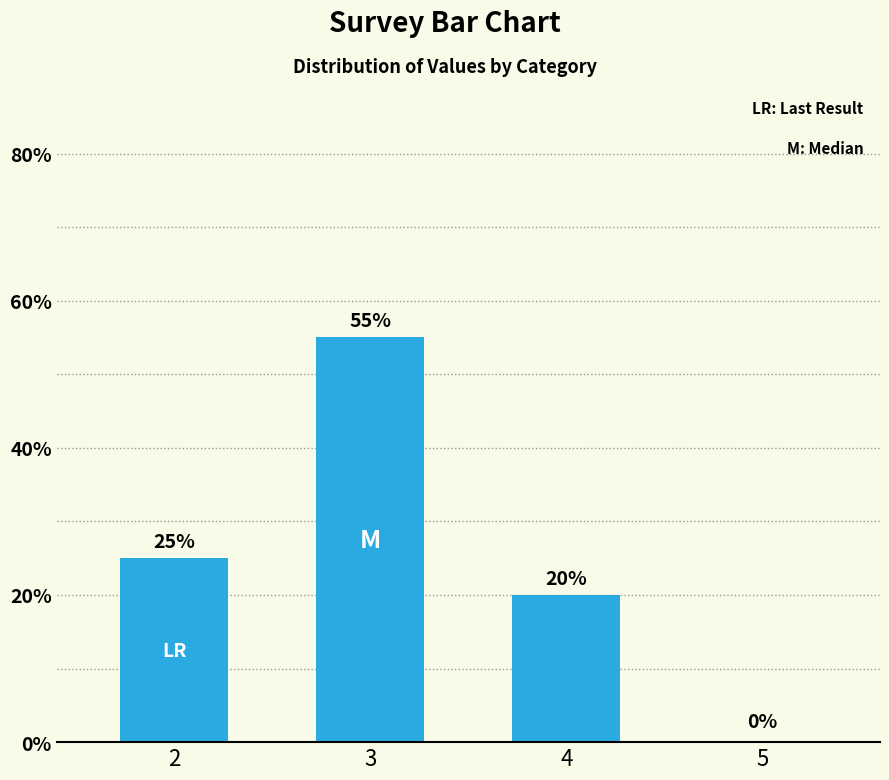

How many positive values are there?

3